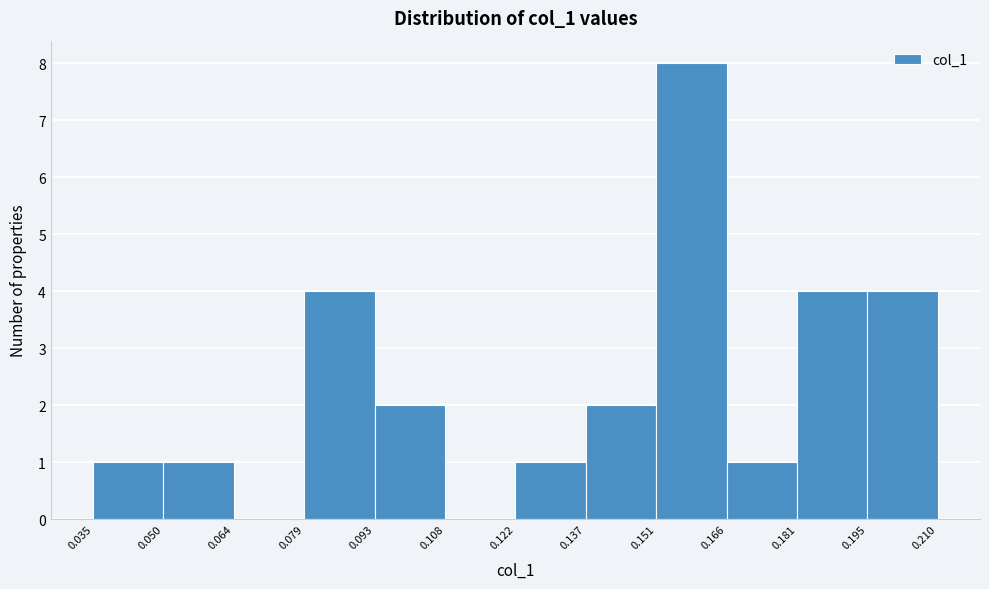

Reading left to right, list every bar in this chart as the range it spans on the x-axis followed by its height. The values are not printed on the chart, so give them approximately, as read against the axis.

0.035 to 0.050: 1
0.050 to 0.064: 1
0.064 to 0.079: 0
0.079 to 0.093: 4
0.093 to 0.108: 2
0.108 to 0.122: 0
0.122 to 0.137: 1
0.137 to 0.151: 2
0.151 to 0.166: 8
0.166 to 0.181: 1
0.181 to 0.195: 4
0.195 to 0.210: 4